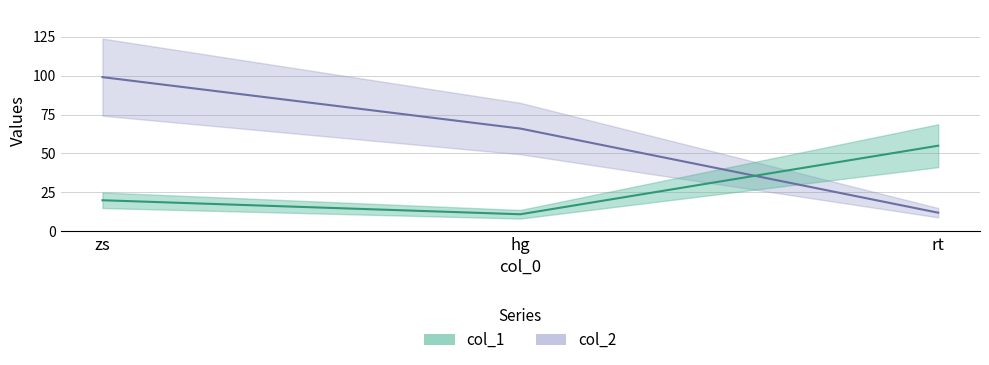

Reading left to right, list all the values displayed in this chart.

col_1: zs=20	hg=11	rt=55
col_2: zs=99	hg=66	rt=12